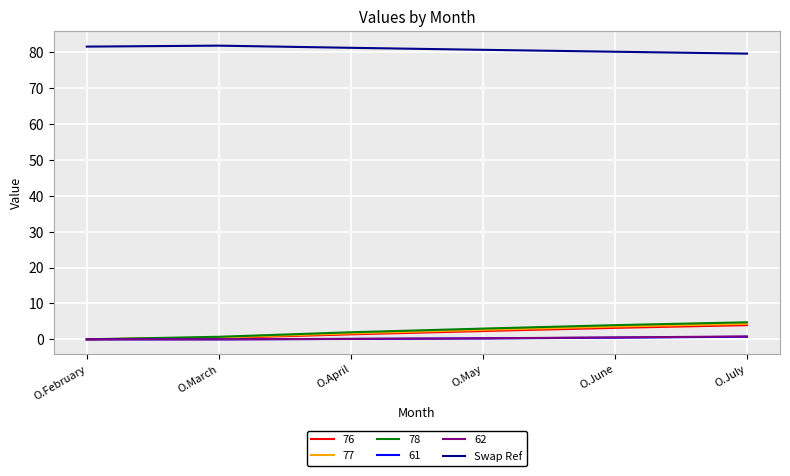

The 61 series shows 0.0 at O.February. True or false?

True